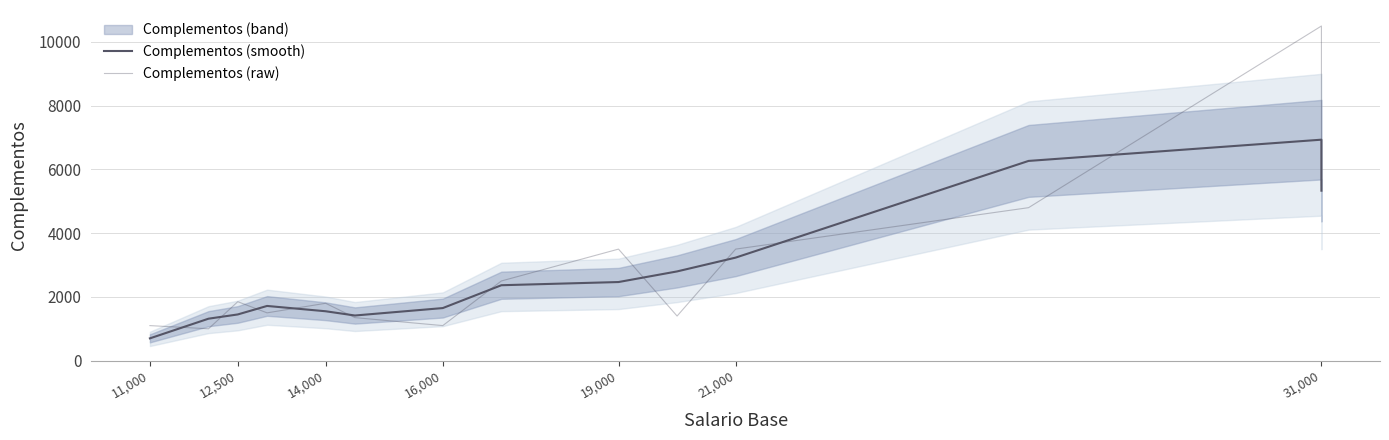

Count the number of categories in the chart.

14